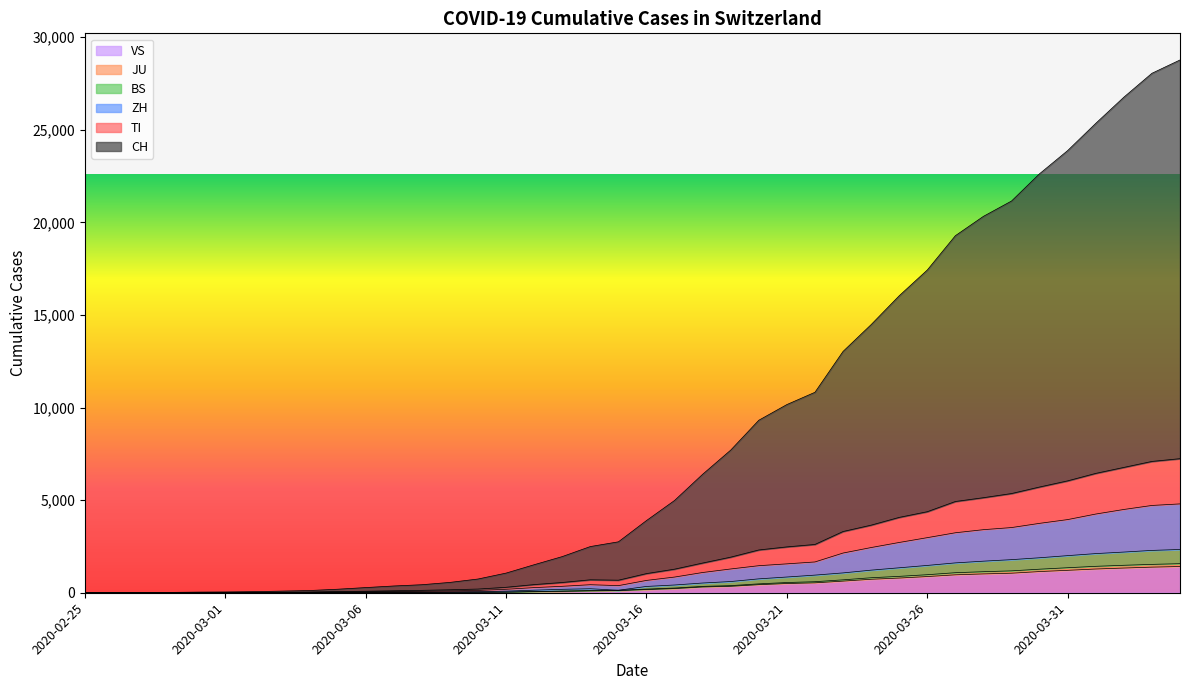

Reading right to left, list all the values displayed in this chart.

CH: 2020-04-04=28770	2020-04-03=28051	2020-04-02=26760	2020-04-01=25348	2020-03-31=23879	2020-03-30=22628	2020-03-29=21153	2020-03-28=20326	2020-03-27=19281	2020-03-26=17428	2020-03-25=16037	2020-03-24=14479	2020-03-23=13031	2020-03-22=10825	2020-03-21=10162	2020-03-20=9315	2020-03-19=7703	2020-03-18=6397	2020-03-17=4983	2020-03-16=3898	2020-03-15=2749	2020-03-14=2494	2020-03-13=1952	2020-03-12=1513	2020-03-11=1061	2020-03-10=741	2020-03-09=558	2020-03-08=433	2020-03-07=365	2020-03-06=279	2020-03-05=190	2020-03-04=120	2020-03-03=88	2020-03-02=59	2020-03-01=42	2020-02-29=34	2020-02-28=19	2020-02-27=11	2020-02-26=3	2020-02-25=0
TI: 2020-04-04=7240	2020-04-03=7091	2020-04-02=6768	2020-04-01=6445	2020-03-31=6042	2020-03-30=5710	2020-03-29=5357	2020-03-28=5133	2020-03-27=4927	2020-03-26=4376	2020-03-25=4069	2020-03-24=3650	2020-03-23=3306	2020-03-22=2608	2020-03-21=2476	2020-03-20=2310	2020-03-19=1922	2020-03-18=1604	2020-03-17=1273	2020-03-16=1034	2020-03-15=677	2020-03-14=699	2020-03-13=554	2020-03-12=441	2020-03-11=295	2020-03-10=199	2020-03-09=162	2020-03-08=130	2020-03-07=108	2020-03-06=82	2020-03-05=65	2020-03-04=37	2020-03-03=29	2020-03-02=19	2020-03-01=13	2020-02-29=11	2020-02-28=6	2020-02-27=5	2020-02-26=1	2020-02-25=0
ZH: 2020-04-04=4798	2020-04-03=4714	2020-04-02=4497	2020-04-01=4250	2020-03-31=3951	2020-03-30=3748	2020-03-29=3520	2020-03-28=3406	2020-03-27=3239	2020-03-26=2975	2020-03-25=2715	2020-03-24=2441	2020-03-23=2144	2020-03-22=1663	2020-03-21=1560	2020-03-20=1461	2020-03-19=1284	2020-03-18=1093	2020-03-17=847	2020-03-16=666	2020-03-15=384	2020-03-14=434	2020-03-13=348	2020-03-12=278	2020-03-11=187	2020-03-10=124	2020-03-09=101	2020-03-08=81	2020-03-07=67	2020-03-06=54	2020-03-05=40	2020-03-04=24	2020-03-03=21	2020-03-02=15	2020-03-01=11	2020-02-29=9	2020-02-28=5	2020-02-27=4	2020-02-26=0	2020-02-25=0
BS: 2020-04-04=2337	2020-04-03=2286	2020-04-02=2197	2020-04-01=2114	2020-03-31=2004	2020-03-30=1889	2020-03-29=1787	2020-03-28=1705	2020-03-27=1612	2020-03-26=1475	2020-03-25=1347	2020-03-24=1220	2020-03-23=1071	2020-03-22=952	2020-03-21=849	2020-03-20=750	2020-03-19=605	2020-03-18=525	2020-03-17=418	2020-03-16=340	2020-03-15=134	2020-03-14=216	2020-03-13=185	2020-03-12=138	2020-03-11=86	2020-03-10=62	2020-03-09=52	2020-03-08=41	2020-03-07=33	2020-03-06=25	2020-03-05=17	2020-03-04=9	2020-03-03=8	2020-03-02=5	2020-03-01=4	2020-02-29=3	2020-02-28=3	2020-02-27=2	2020-02-26=0	2020-02-25=0
JU: 2020-04-04=1570	2020-04-03=1532	2020-04-02=1483	2020-04-01=1427	2020-03-31=1351	2020-03-30=1272	2020-03-29=1182	2020-03-28=1136	2020-03-27=1082	2020-03-26=974	2020-03-25=885	2020-03-24=810	2020-03-23=697	2020-03-22=596	2020-03-21=552	2020-03-20=480	2020-03-19=385	2020-03-18=344	2020-03-17=254	2020-03-16=197	2020-03-15=134	2020-03-14=116	2020-03-13=93	2020-03-12=65	2020-03-11=37	2020-03-10=29	2020-03-09=24	2020-03-08=17	2020-03-07=12	2020-03-06=10	2020-03-05=9	2020-03-04=6	2020-03-03=5	2020-03-02=4	2020-03-01=3	2020-02-29=2	2020-02-28=2	2020-02-27=1	2020-02-26=0	2020-02-25=0
VS: 2020-04-04=1416	2020-04-03=1383	2020-04-02=1334	2020-04-01=1282	2020-03-31=1211	2020-03-30=1144	2020-03-29=1055	2020-03-28=1017	2020-03-27=968	2020-03-26=874	2020-03-25=793	2020-03-24=728	2020-03-23=628	2020-03-22=535	2020-03-21=498	2020-03-20=436	2020-03-19=349	2020-03-18=312	2020-03-17=225	2020-03-16=172	2020-03-15=115	2020-03-14=98	2020-03-13=76	2020-03-12=53	2020-03-11=30	2020-03-10=22	2020-03-09=17	2020-03-08=12	2020-03-07=7	2020-03-06=6	2020-03-05=5	2020-03-04=4	2020-03-03=3	2020-03-02=3	2020-03-01=2	2020-02-29=1	2020-02-28=1	2020-02-27=0	2020-02-26=0	2020-02-25=0